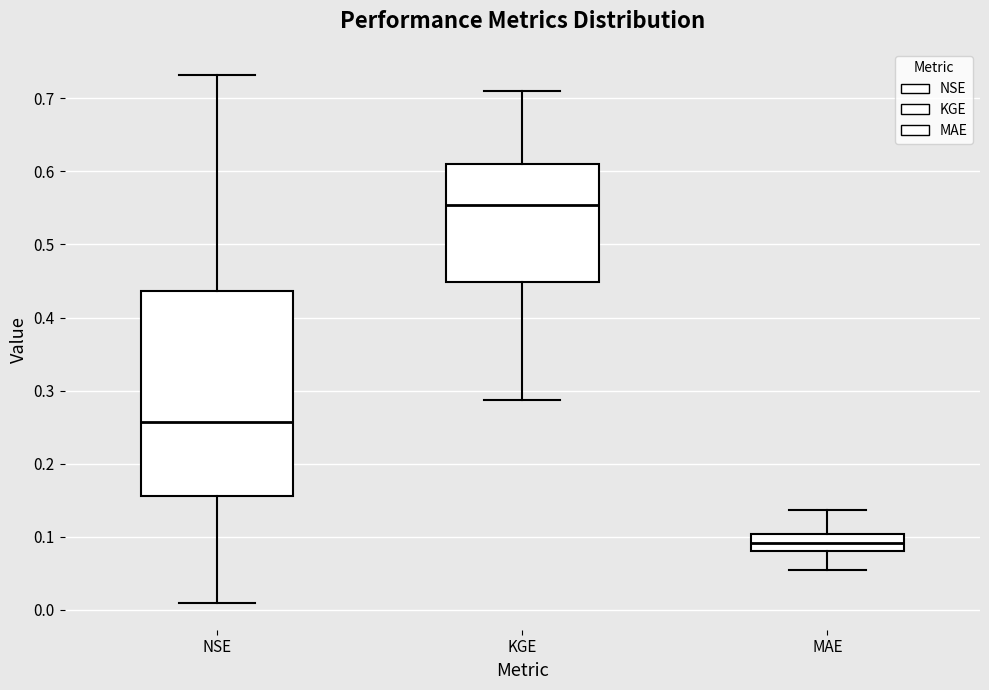

Which box is the tallest, from its lower edge to its upper edge?

NSE